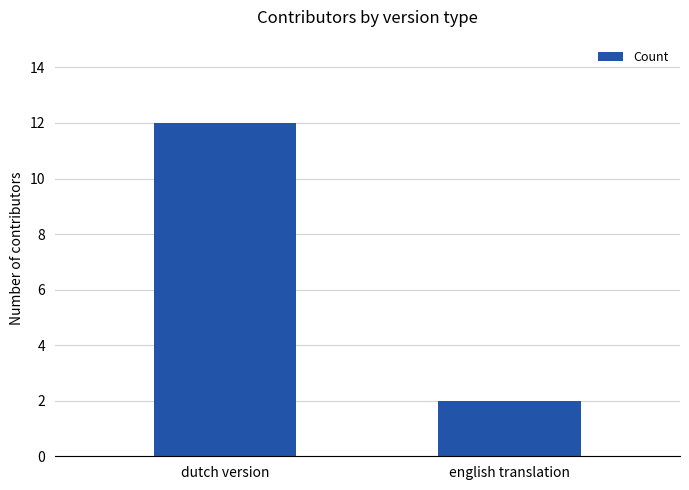

What is the difference between the values at english translation and dutch version?

10